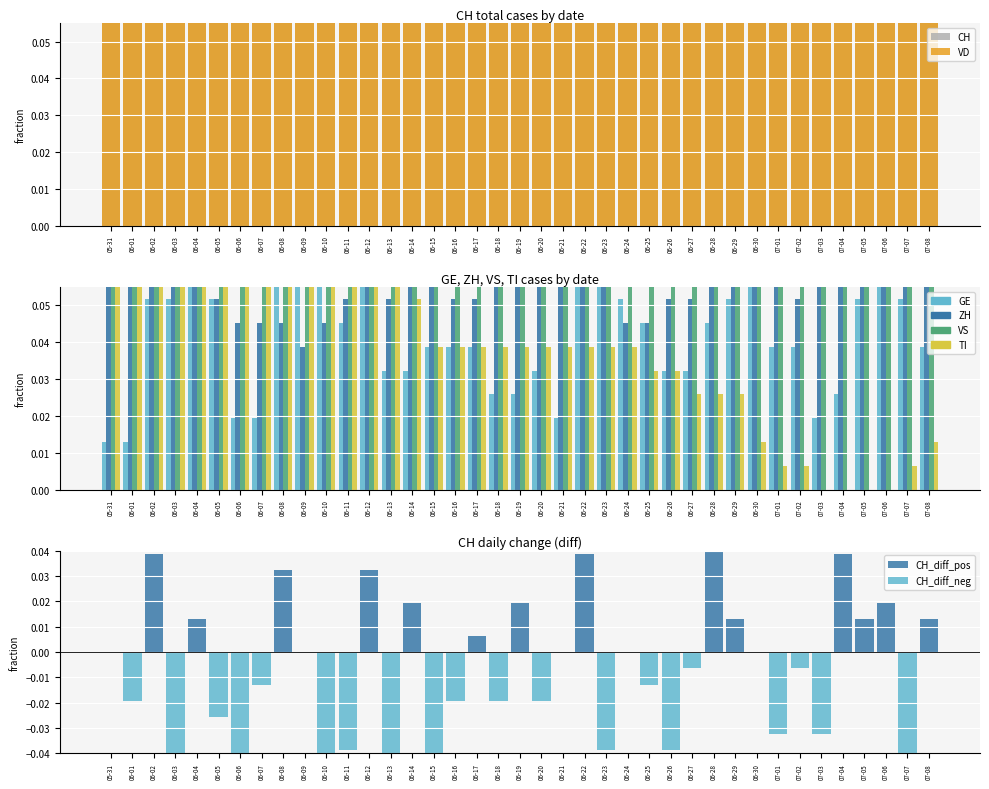

True or false: ZH has a value of 0.1 at 06-07.

False